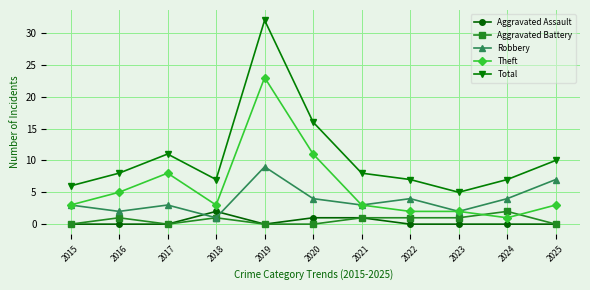

At which category does Theft reach its first local peak?

2017